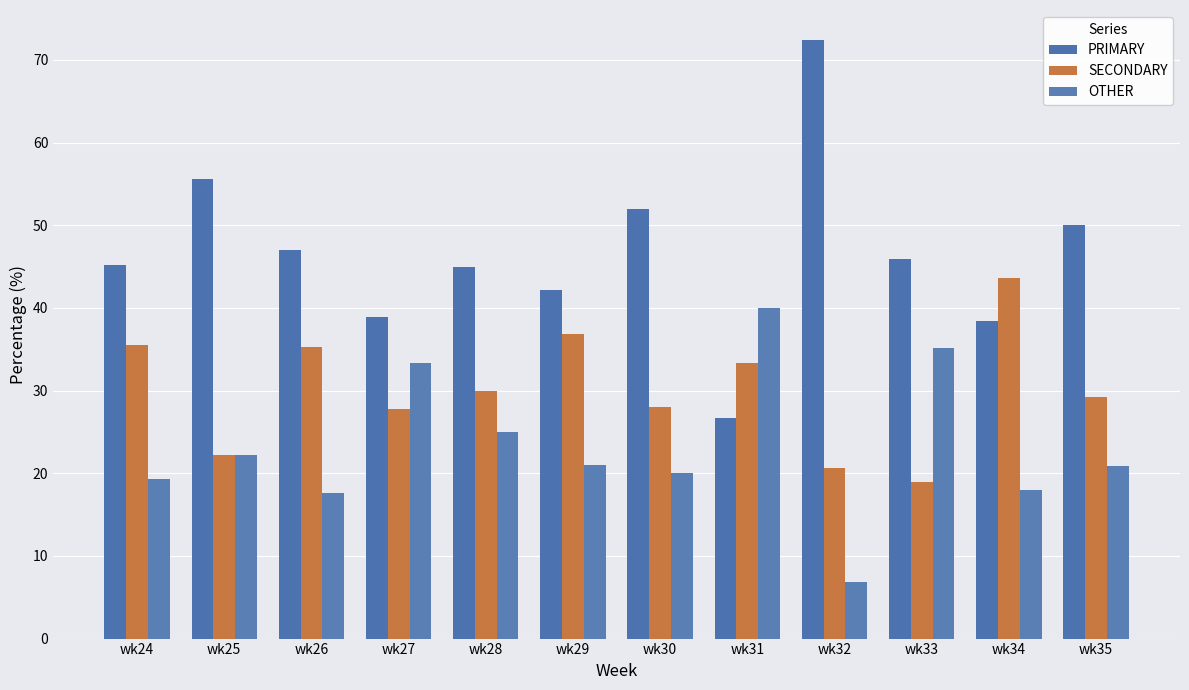

Between wk28 and wk24, which is larger?

wk24